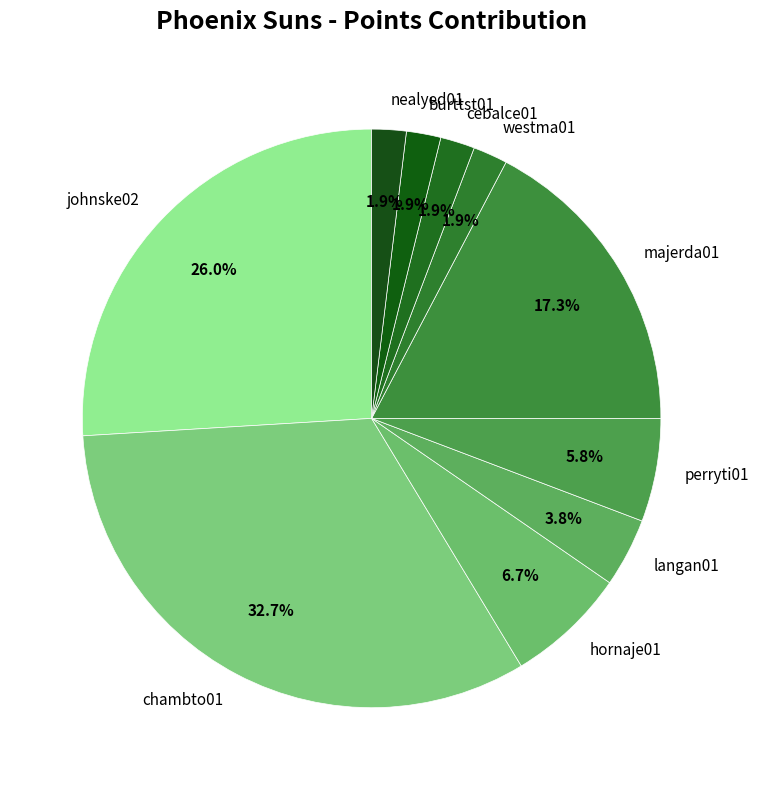

Is there any slice that represents more than half of the pie?

No